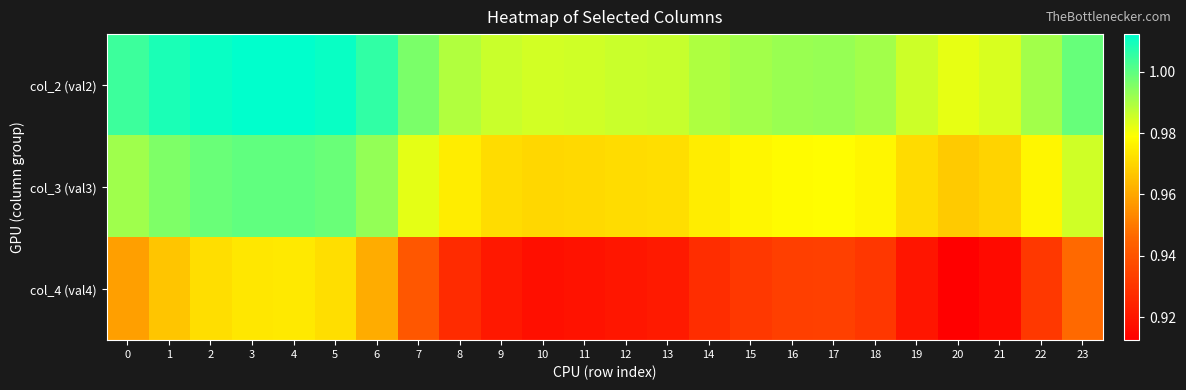

Which category has the highest value across all series?

4